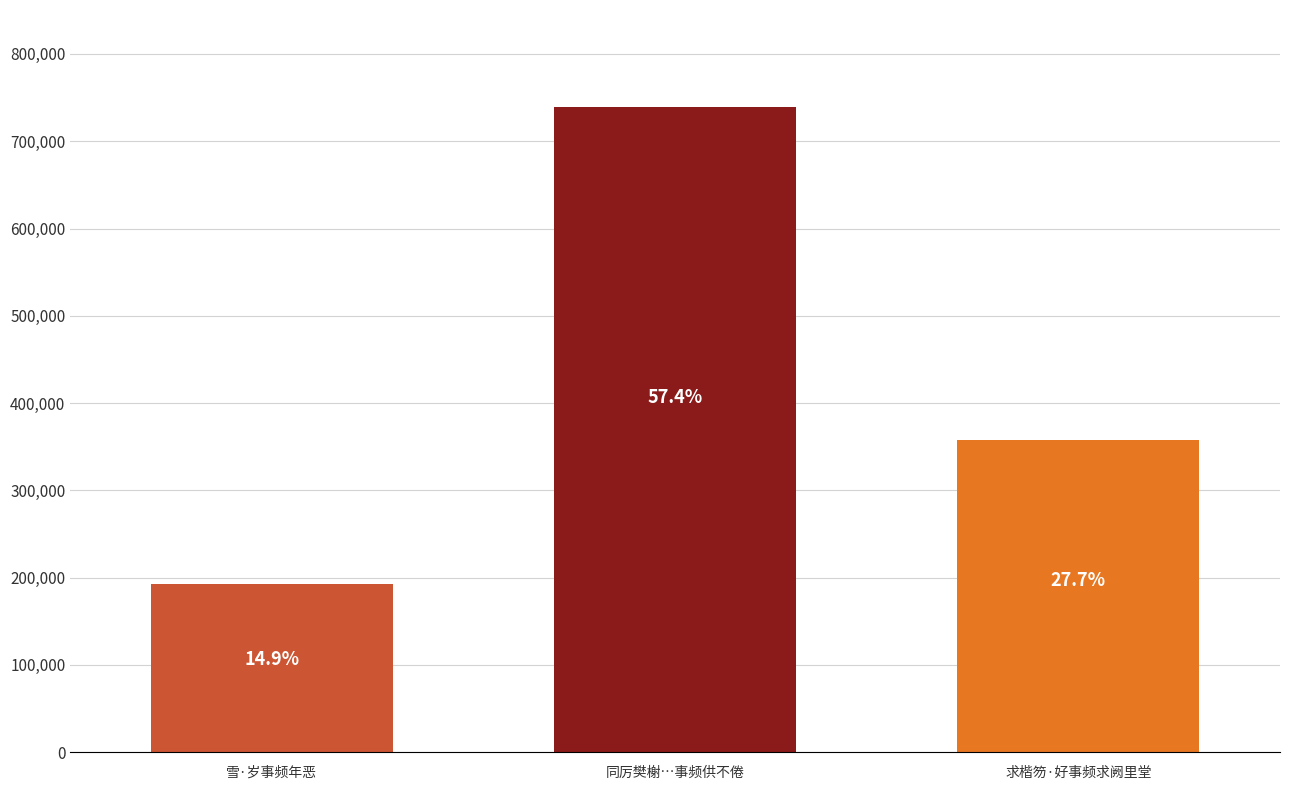

True or false: the data shows 272202 at 同厉樊榭…事频供不倦.

False